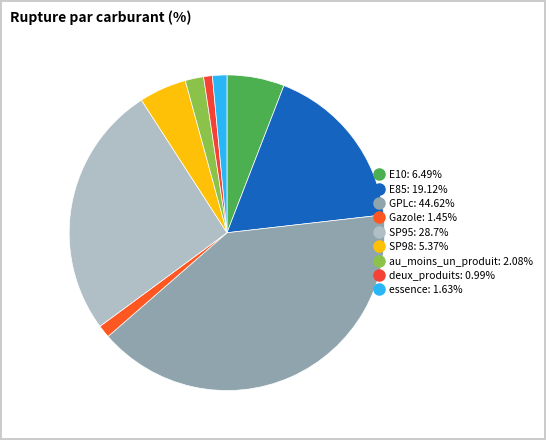

How many segments does this pie chart have?

9